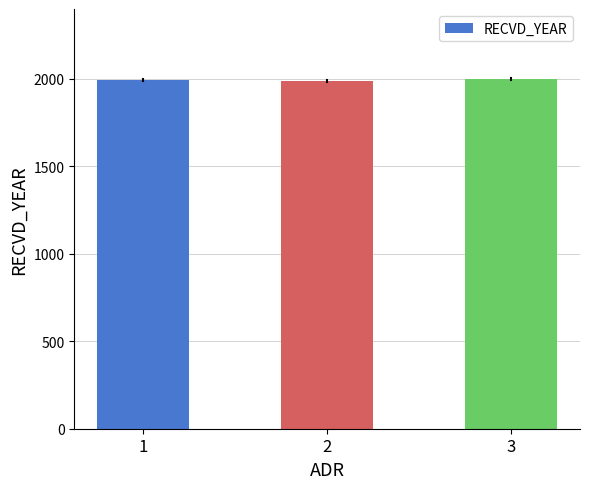

True or false: the data shows 1994 at 1.

True